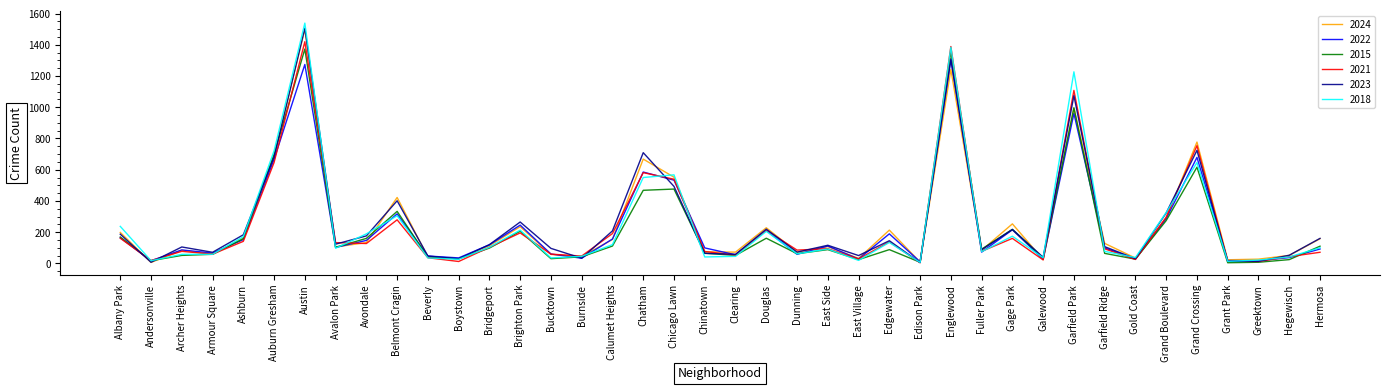

Is it true that 2015 equals 206 at Brighton Park?

True